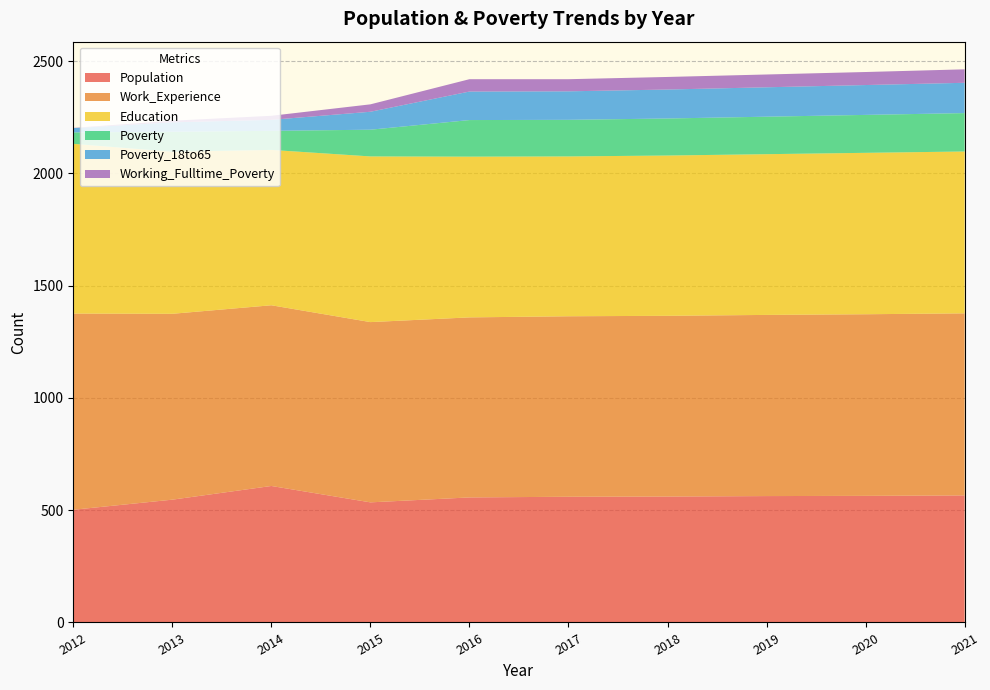

Reading left to right, list all the values displayed in this chart.

Population: 2012=502	2013=547	2014=608	2015=535	2016=557	2017=560	2018=561	2019=563	2020=564	2021=566
Work_Experience: 2012=874	2013=828	2014=805	2015=803	2016=802	2017=804	2018=805	2019=807	2020=809	2021=811
Education: 2012=756	2013=722	2014=692	2015=738	2016=716	2017=712	2018=714	2019=716	2020=719	2021=721
Poverty: 2012=51	2013=89	2014=85	2015=119	2016=163	2017=163	2018=165	2019=167	2020=169	2021=171
Poverty_18to65: 2012=19	2013=42	2014=49	2015=80	2016=127	2017=127	2018=129	2019=131	2020=133	2021=135
Working_Fulltime_Poverty: 2012=1	2013=7	2014=18	2015=33	2016=55	2017=54	2018=56	2019=57	2020=58	2021=60